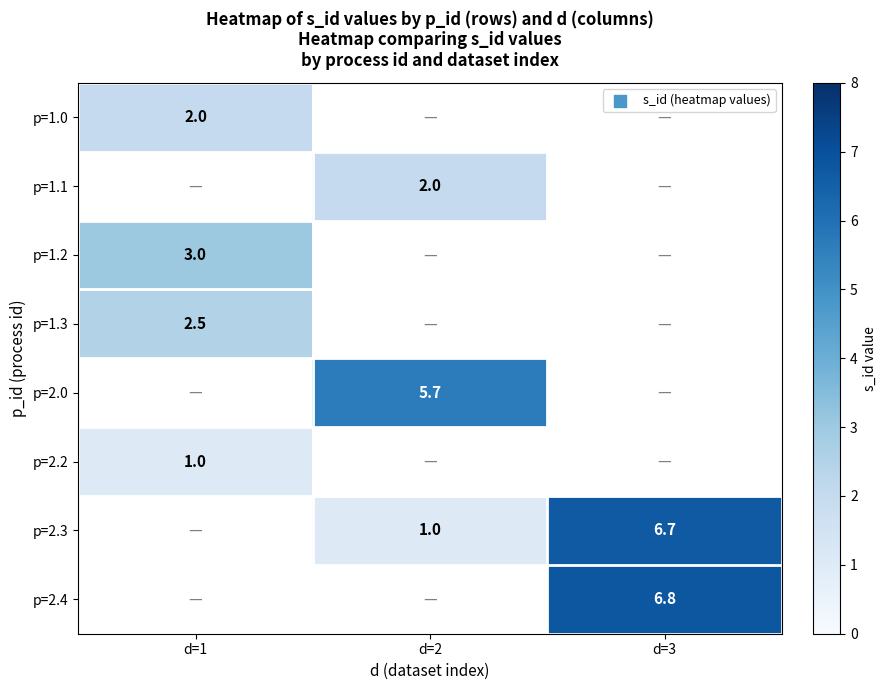

At which category does the chart reach its peak across all series?

d=3